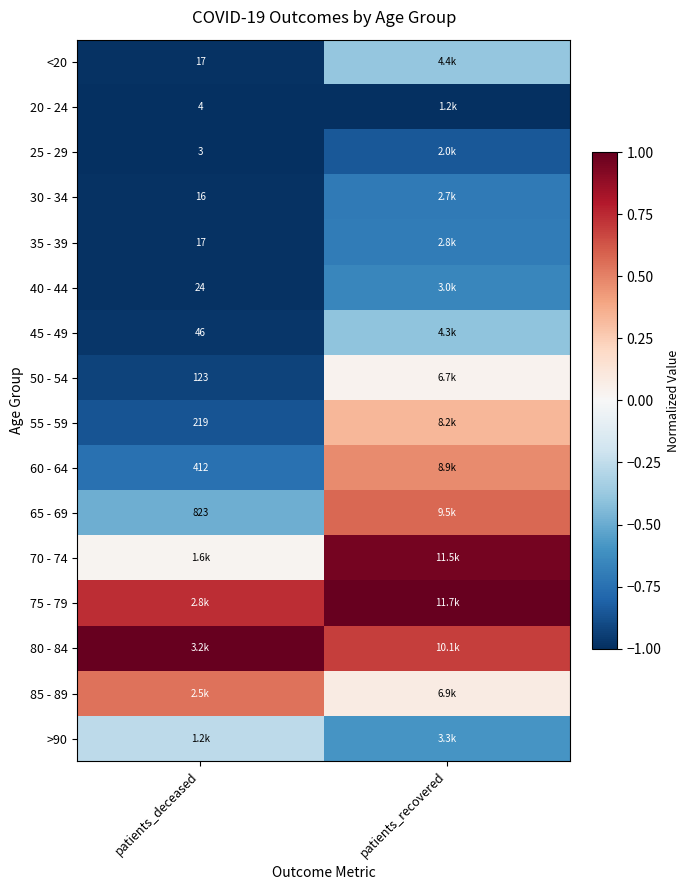

Is it true that 70 - 74 equals 0.5 at patients_recovered?

False